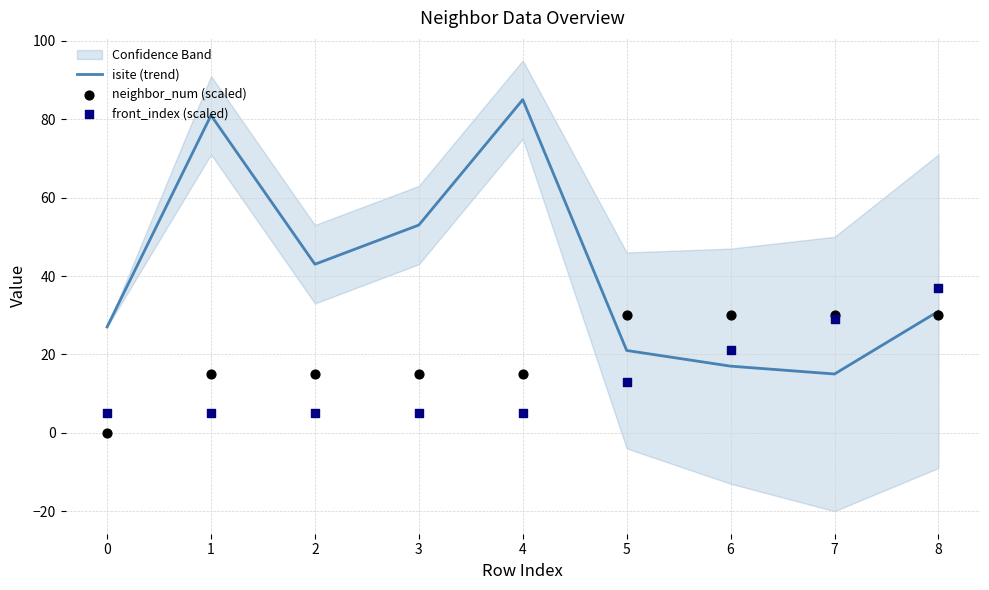

Which series has the largest Y range (max minus min)?

isite (trend)